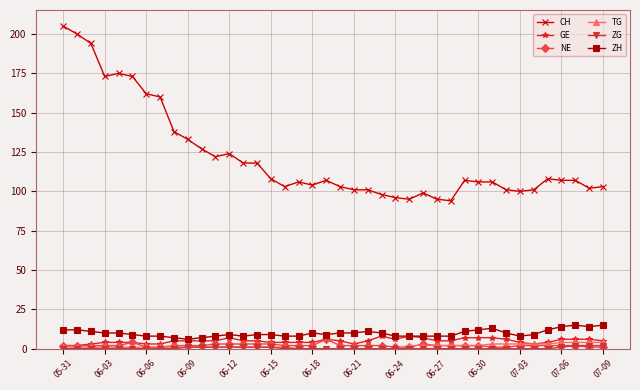

Which series has the widest spread of values?

CH